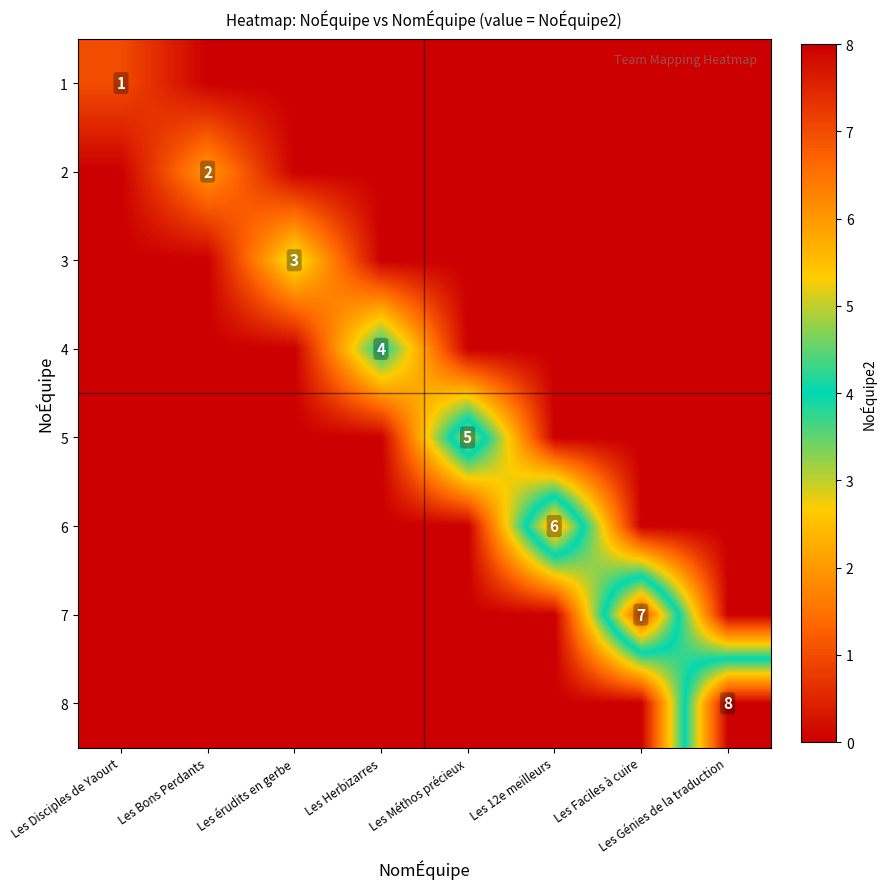

What is the total value across all series at Les 12e meilleurs?

6